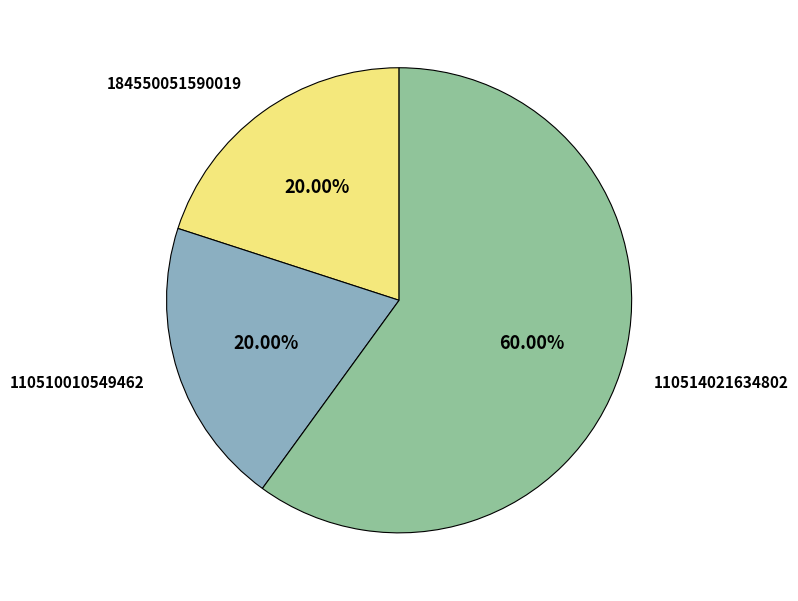

Does any single category account for the majority?

Yes